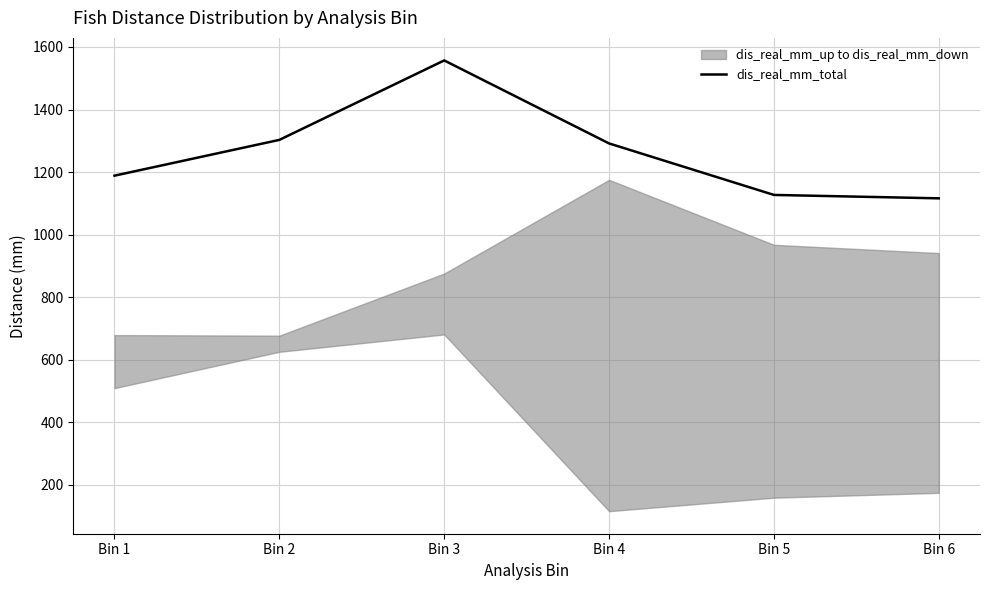

The value of dis_real_mm_total at Bin 6 is 635.2. True or false?

False